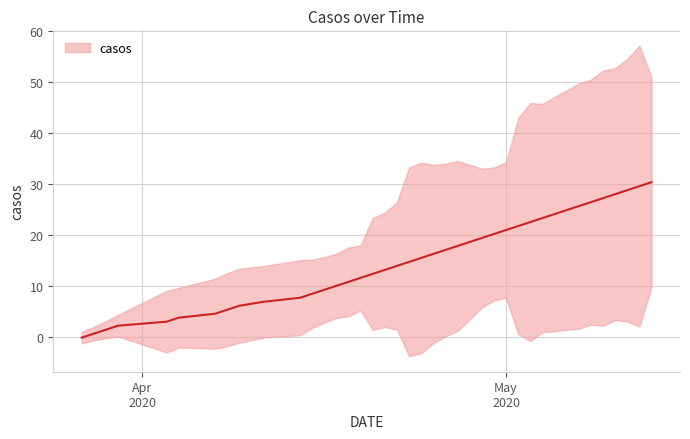

What is the label of the 40th point from the left?

2020-05-13